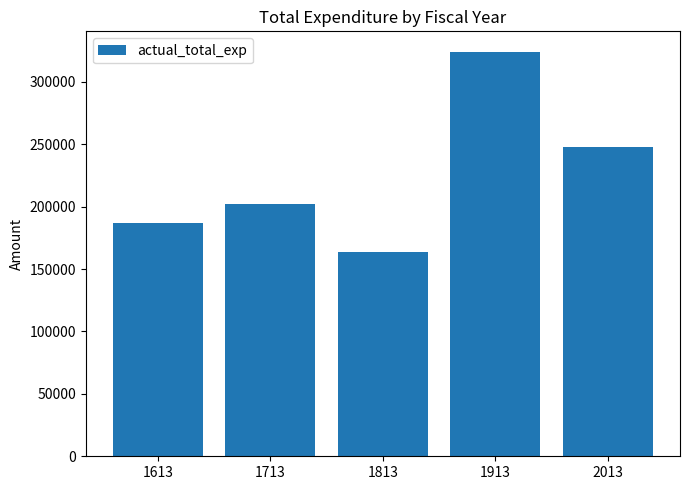

What is the change in value from 1613 to 1913?

+137724.9